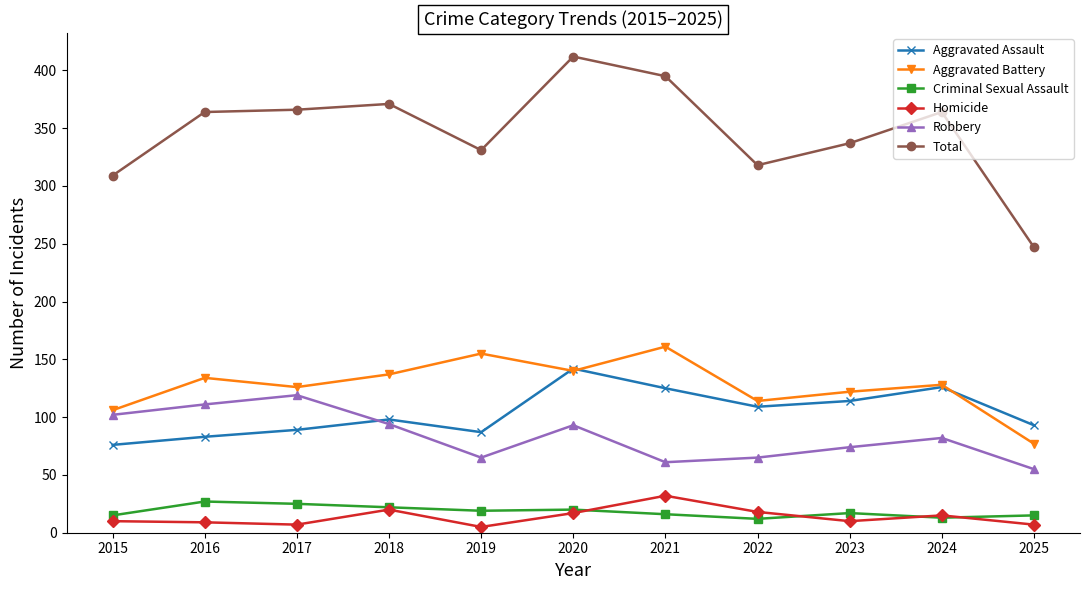

True or false: Total has a value of 364 at 2024.

True